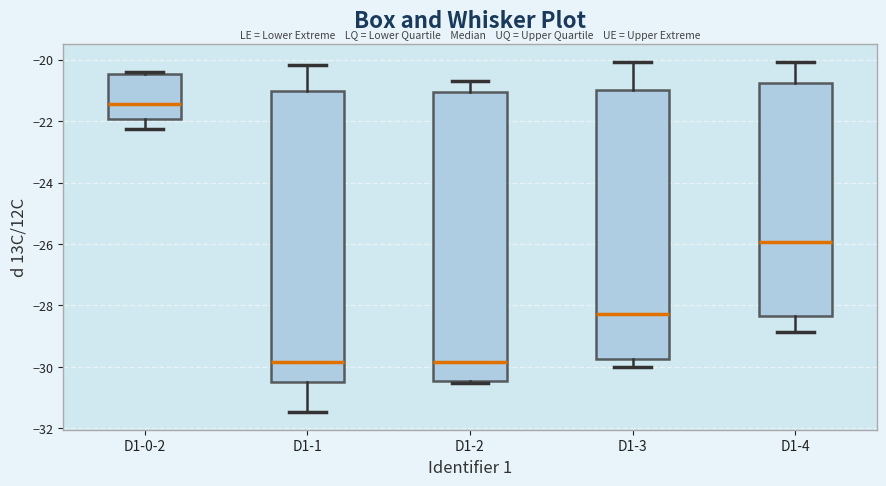

Reading left to right, transcribe this box plot: for each box, give where its median line is, the range the box spans, and where its two whiskers end, as read against the y-axis. The values are not printed on the chart, so give them approximately, as read against the axis.

D1-0-2: median -21.4, box -22.0 to -20.4, whiskers -22.2 to -20.4 (just above the box's upper edge)
D1-1: median -29.8, box -30.6 to -21.0, whiskers -31.4 to -20.2
D1-2: median -29.8, box -30.4 to -21.0, whiskers -30.6 to -20.6
D1-3: median -28.2, box -29.8 to -21.0, whiskers -30.0 to -20.0
D1-4: median -26.0, box -28.4 to -20.8, whiskers -28.8 to -20.0